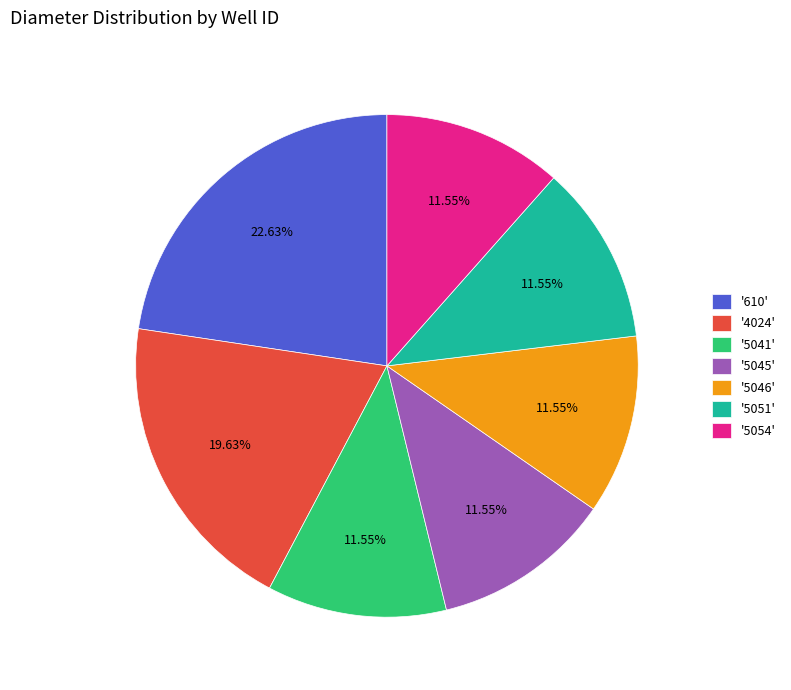

Combined, do '5051' and '610' account for over 50%?

No